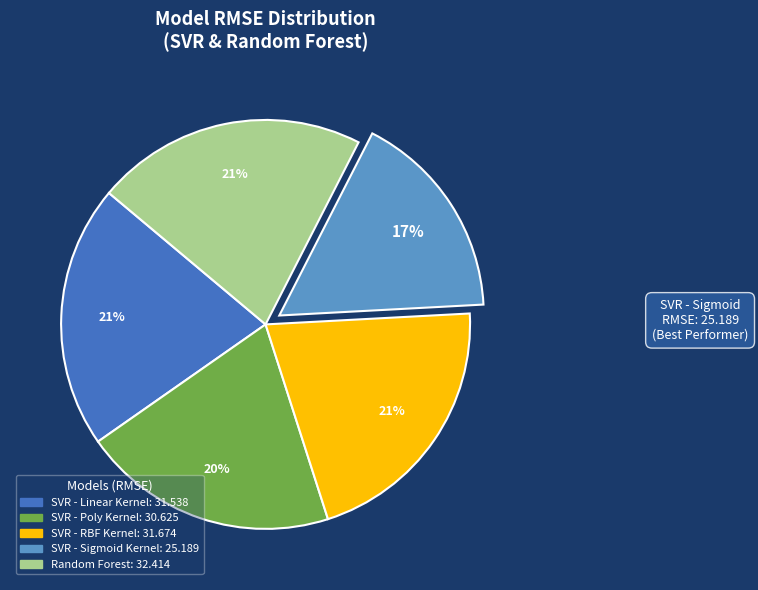

To the nearest percent, what percentage of the pie is Random Forest?

21%